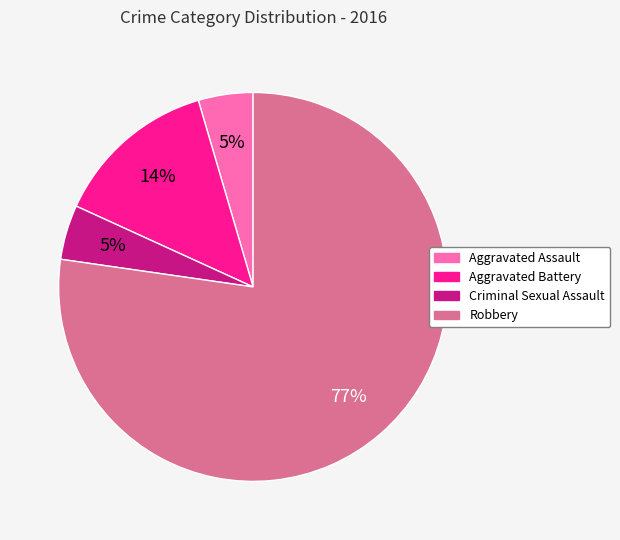

To the nearest percent, what portion does Aggravated Battery represent?

14%